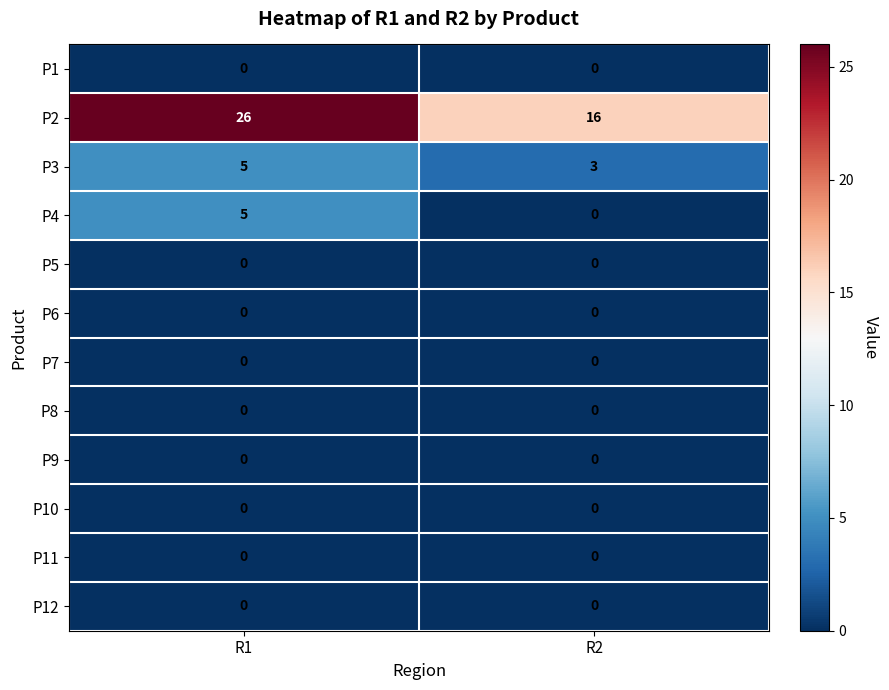

Reading left to right, transcribe all the data shown in this chart.

P1: R1=0	R2=0
P2: R1=26	R2=16
P3: R1=5	R2=3
P4: R1=5	R2=0
P5: R1=0	R2=0
P6: R1=0	R2=0
P7: R1=0	R2=0
P8: R1=0	R2=0
P9: R1=0	R2=0
P10: R1=0	R2=0
P11: R1=0	R2=0
P12: R1=0	R2=0